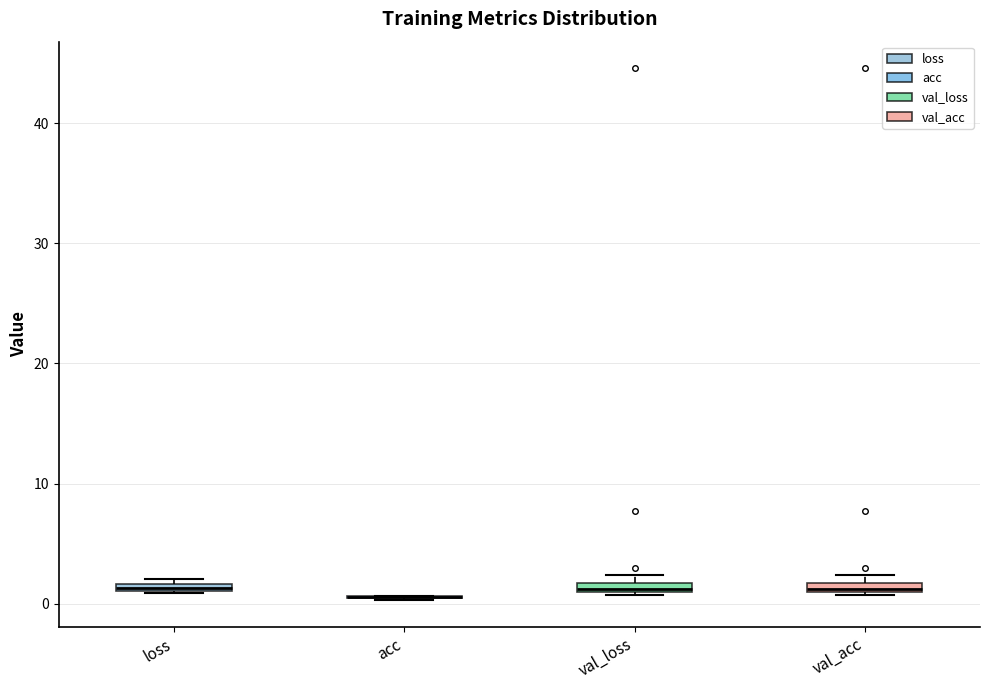

Where is the lower edge of the box for val_acc on the y-axis? The values are not printed on the chart, so give them approximately, as read against the axis.

1